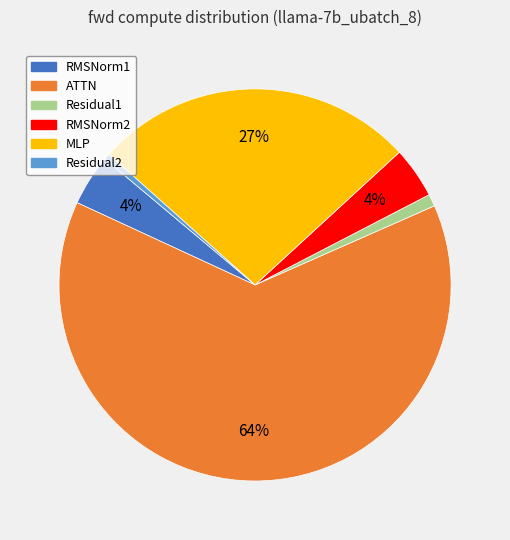

Between MLP and ATTN, which is larger?

ATTN